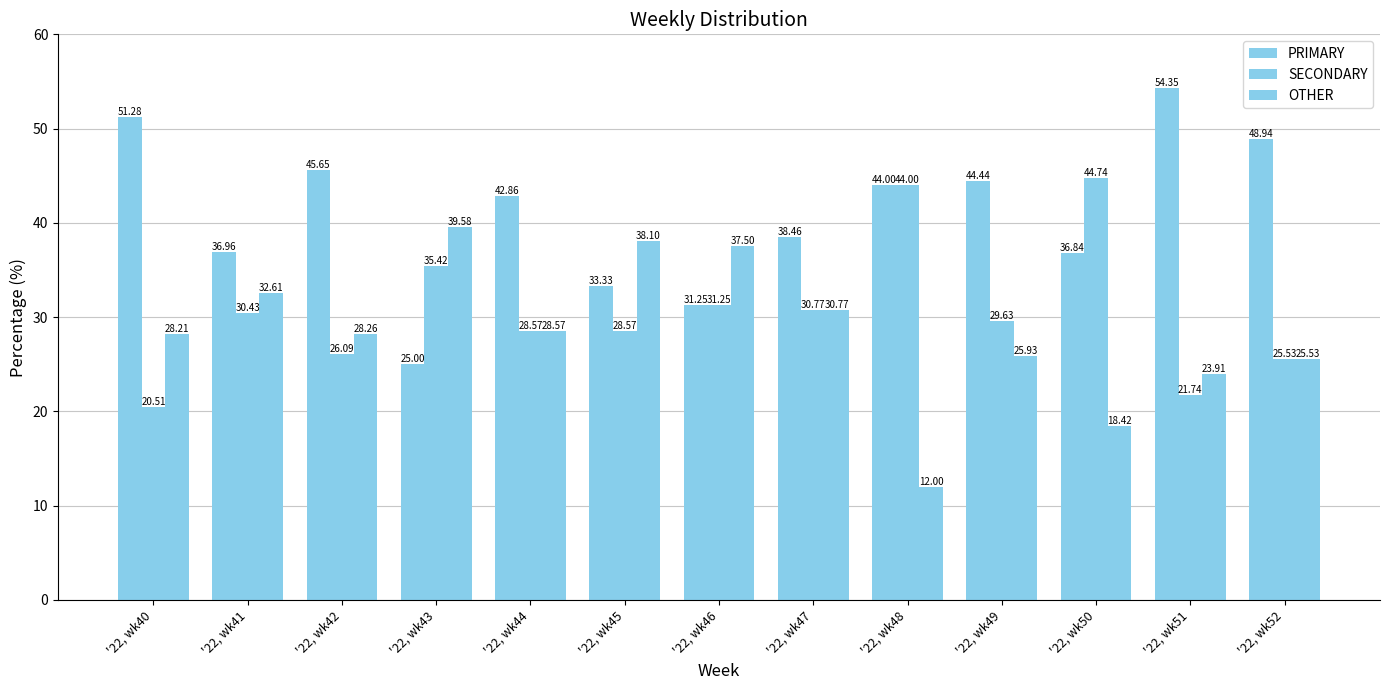

How many bars are there in each group?

3